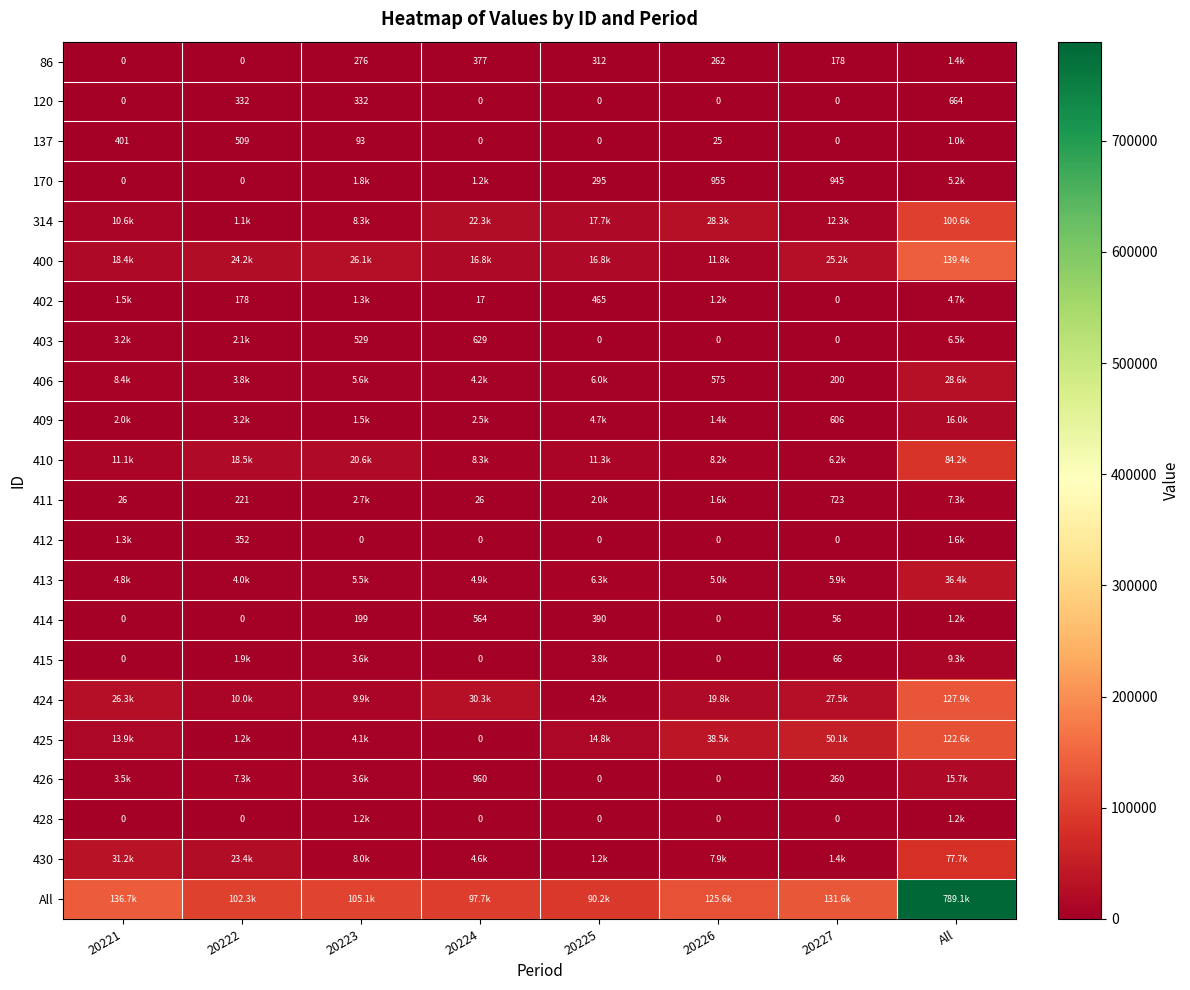

Which series has the widest spread of values?

All